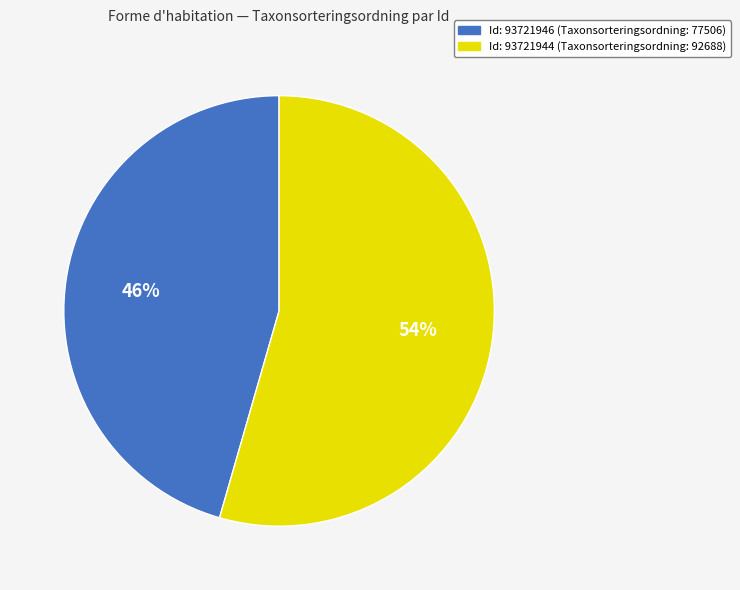

Which slice is the smallest?

Id: 93721946 (Taxonsorteringsordning: 77506)